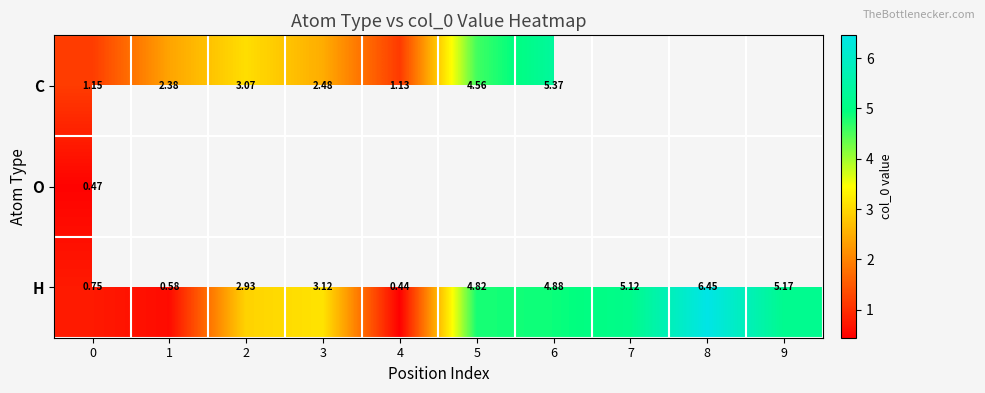

Is the value of H at 8 greater than the value of C at 3?

Yes